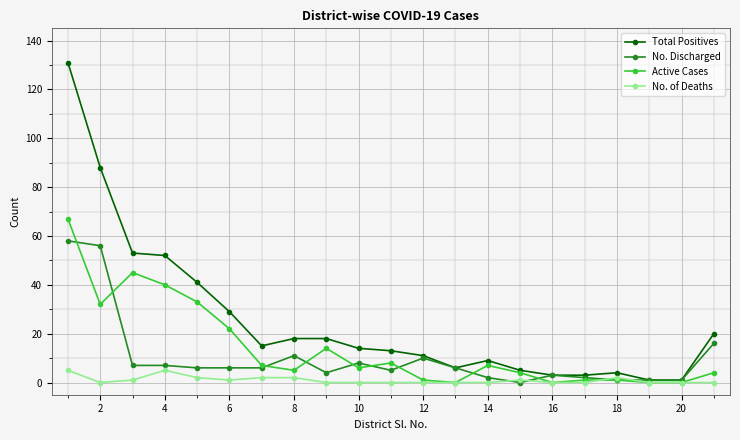

True or false: No. Discharged has more than 0 points higher than both neighbors.

True